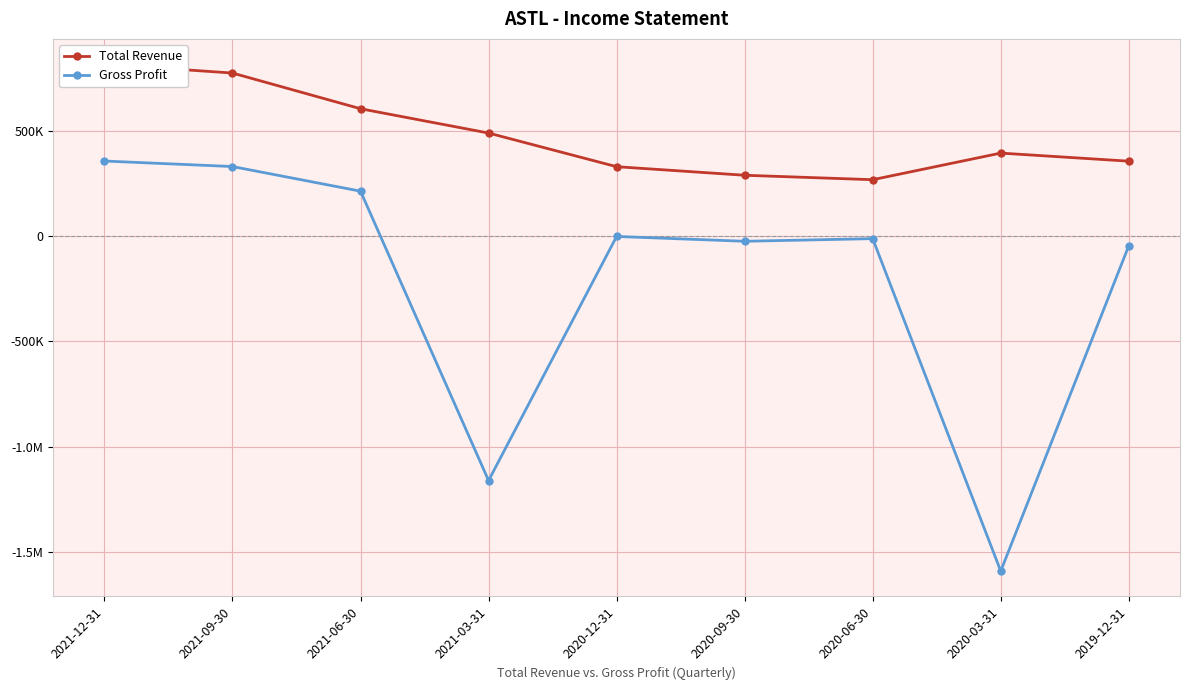

List the series in order of their peak value, lowest first.

Gross Profit, Total Revenue